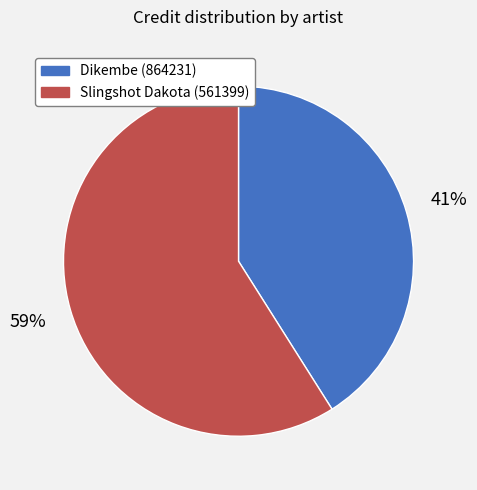

Which has a higher value, Dikembe (864231) or Slingshot Dakota (561399)?

Slingshot Dakota (561399)